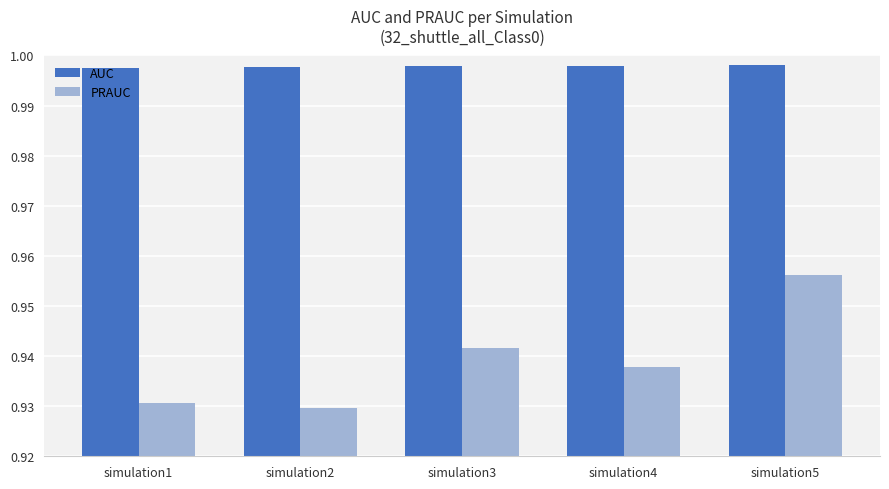

At simulation3, list the series in order from largest to smallest.

AUC, PRAUC